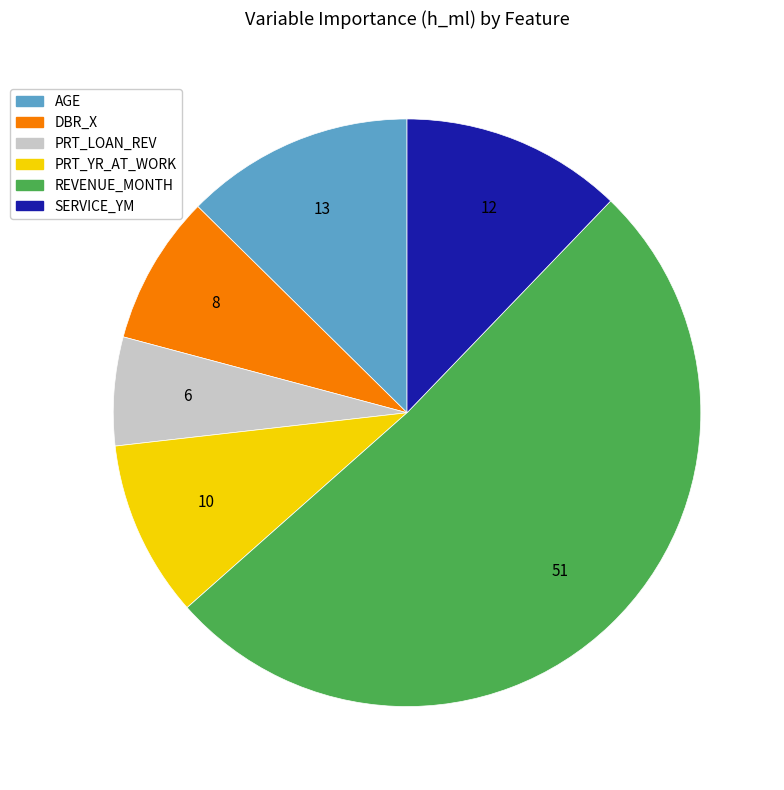

The SERVICE_YM slice represents 12% of the pie. True or false?

True